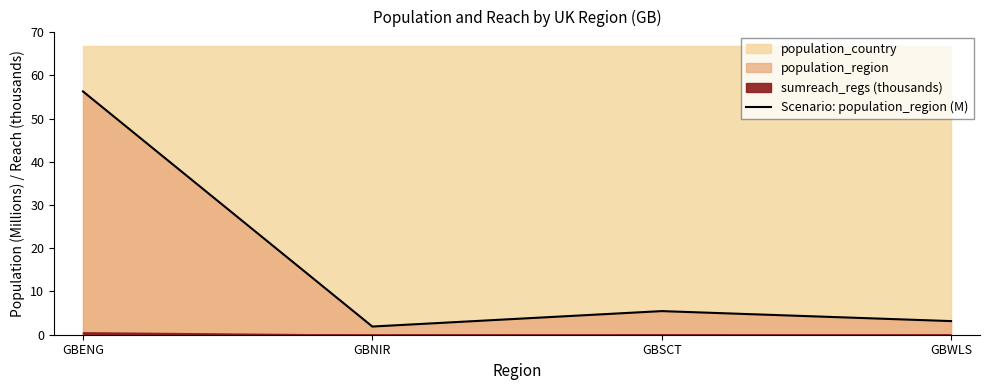

List the labels in order of value, smallest first.

GBNIR, GBWLS, GBSCT, GBENG